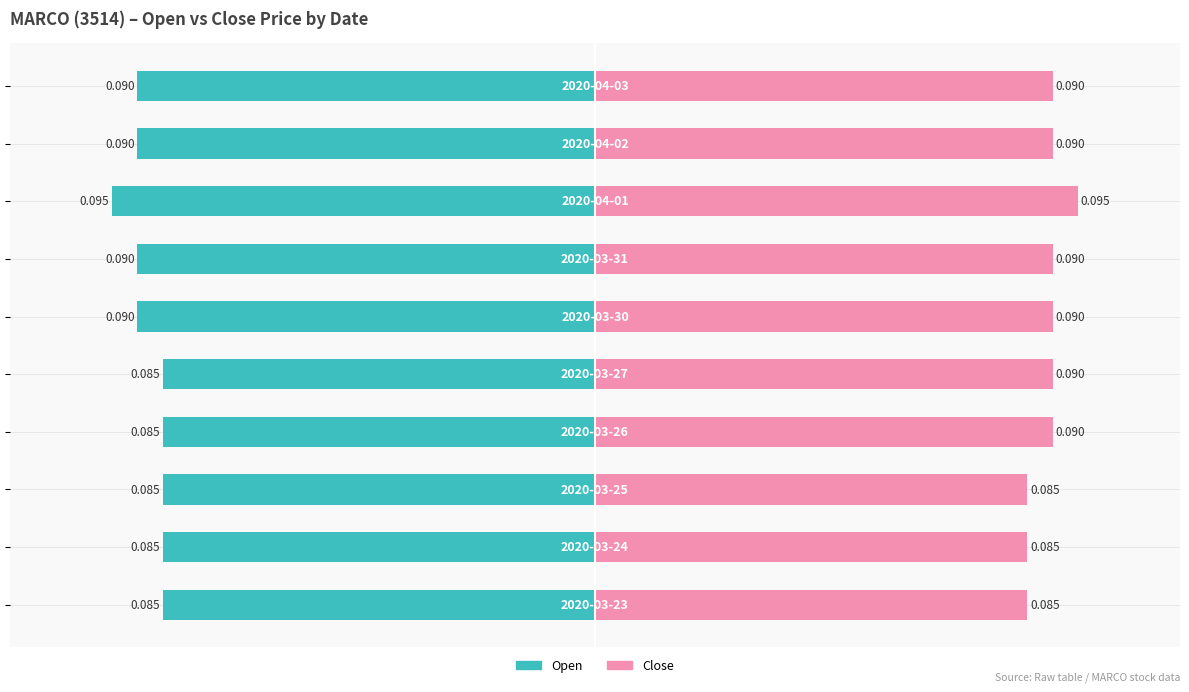

What are all the series names shown in the legend?

Open, Close